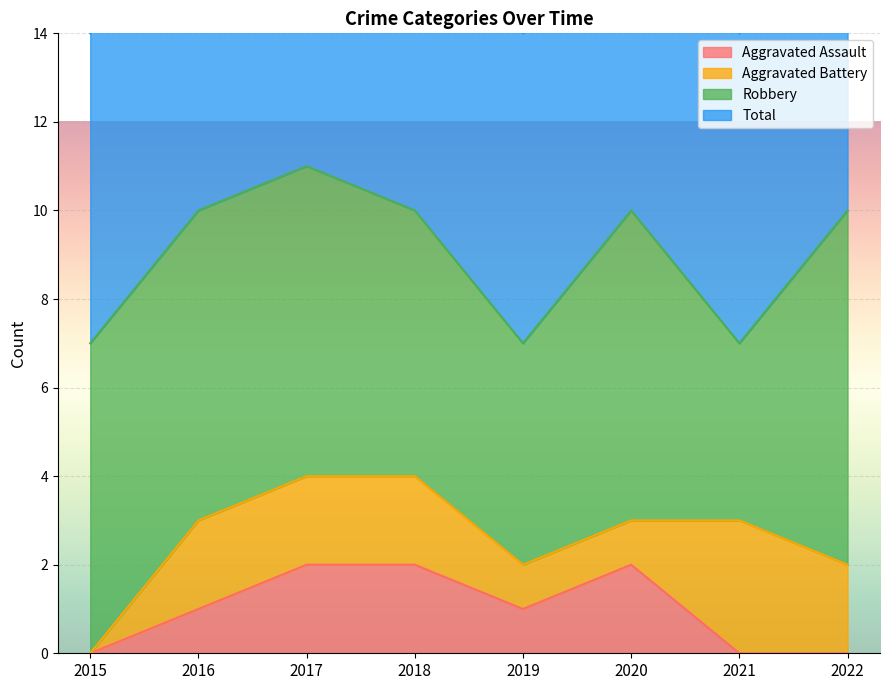

Count the number of categories in the chart.

8